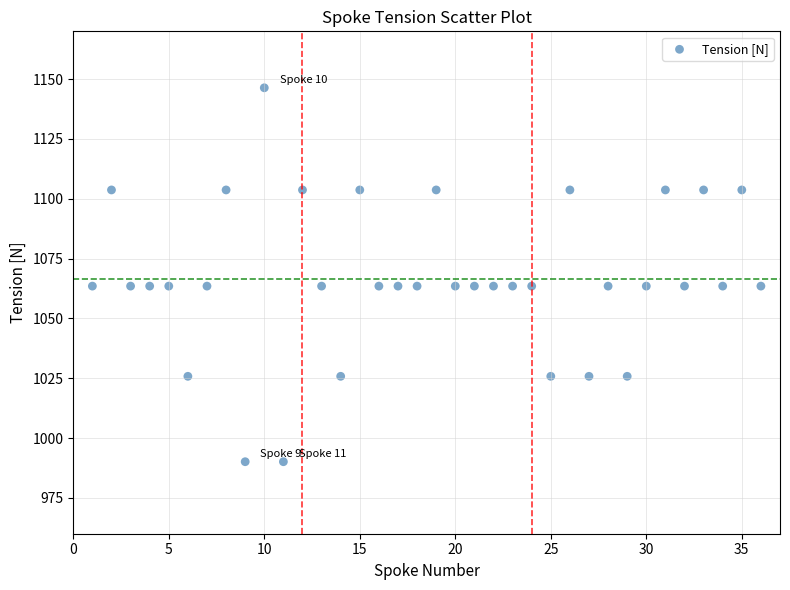

What is the range of Y values (max minus min)?

156.3